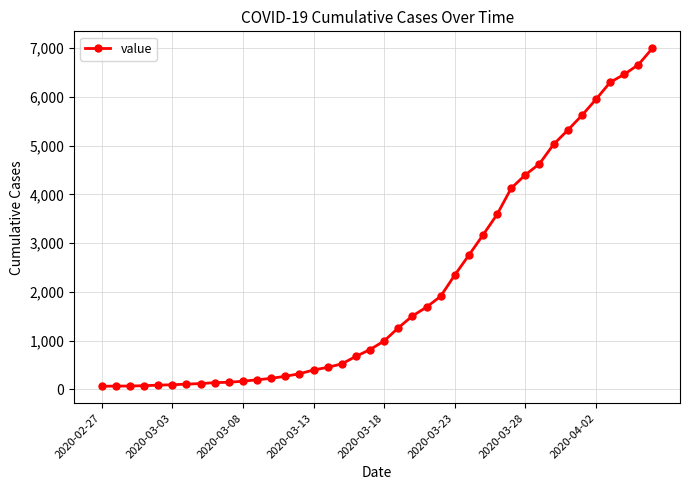

What is the difference between the second highest and minimum values?

6593